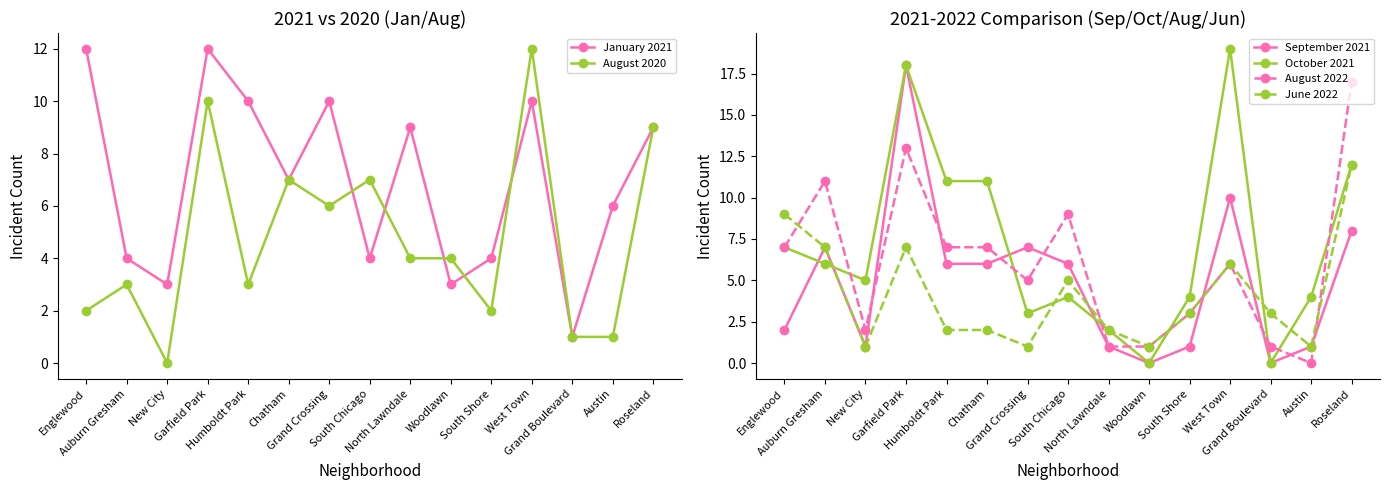

What is the sum of the August 2020 values at Chatham and Roseland?

16